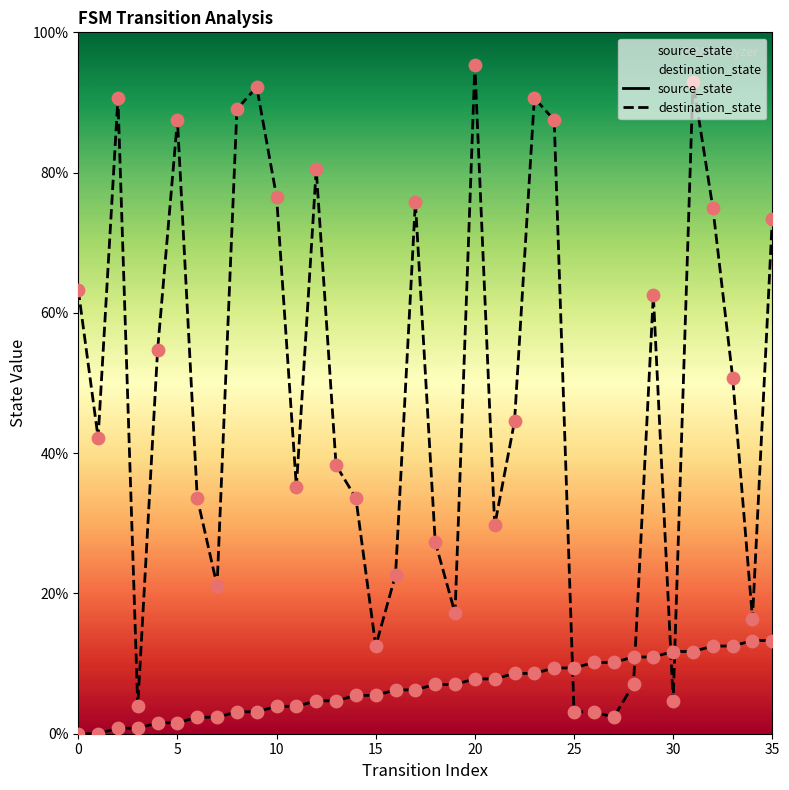

Is the value of destination_state at 16 greater than the value of source_state at 28?

Yes